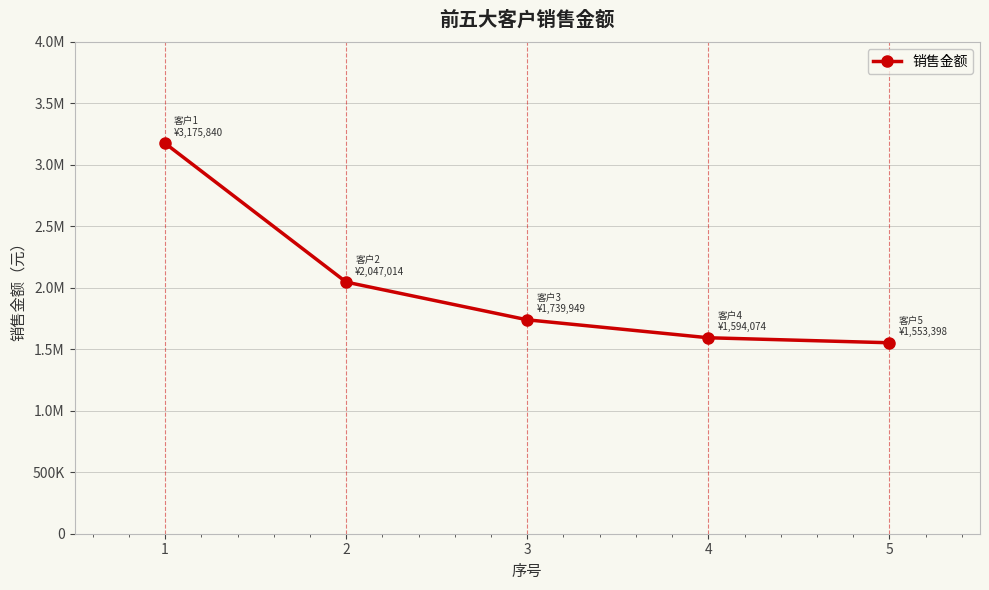

The chart shows a value of 1594073.6 at 4. True or false?

True